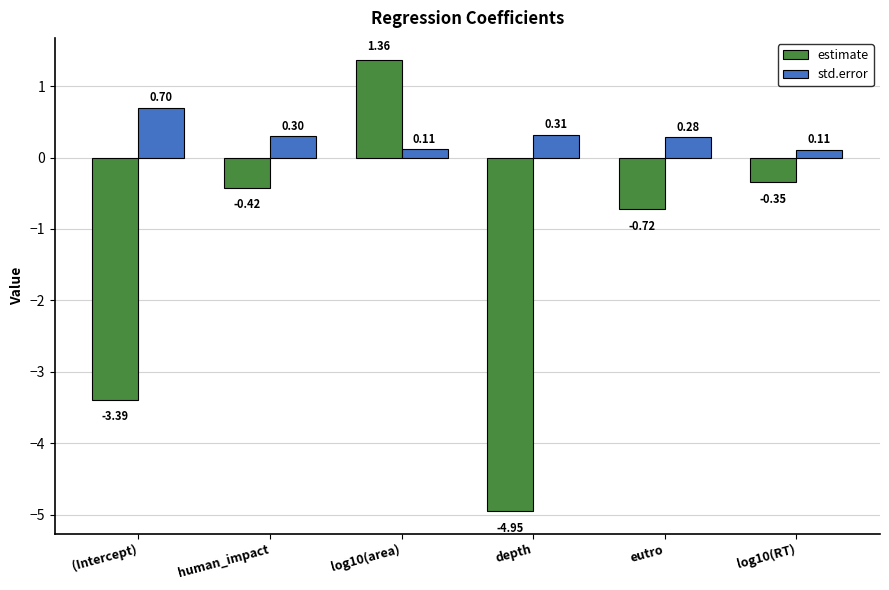

Between (Intercept) and log10(area), which series saw the biggest shift?

estimate